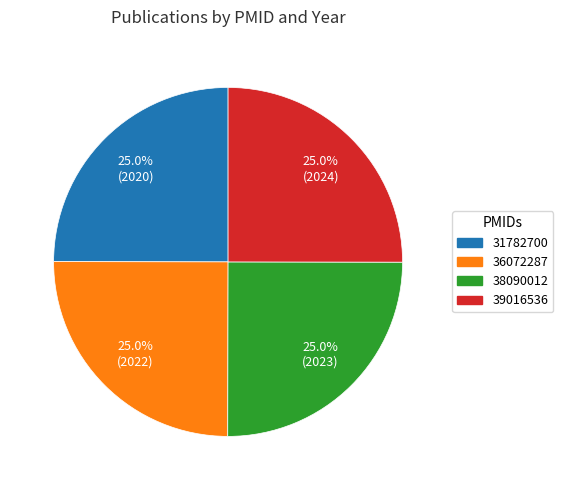

What is the ratio of the value at 36072287 to the value at 31782700?

1.0